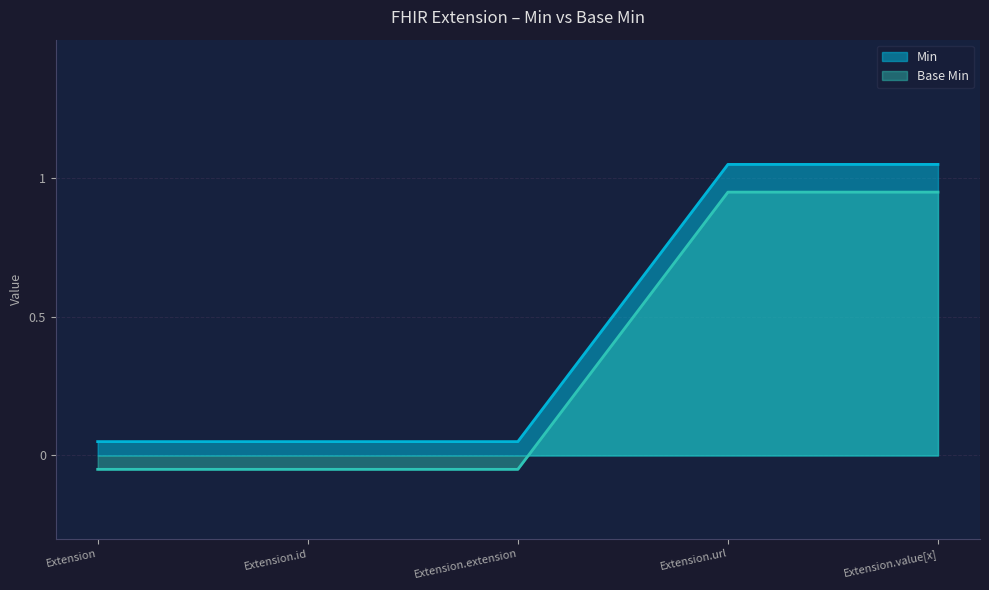

Reading left to right, what are all the values shown in this chart?

Min: 0.1	0.1	0.1	1.1	1.1
Base Min: -0.1	-0.1	-0.1	0.9	0.9